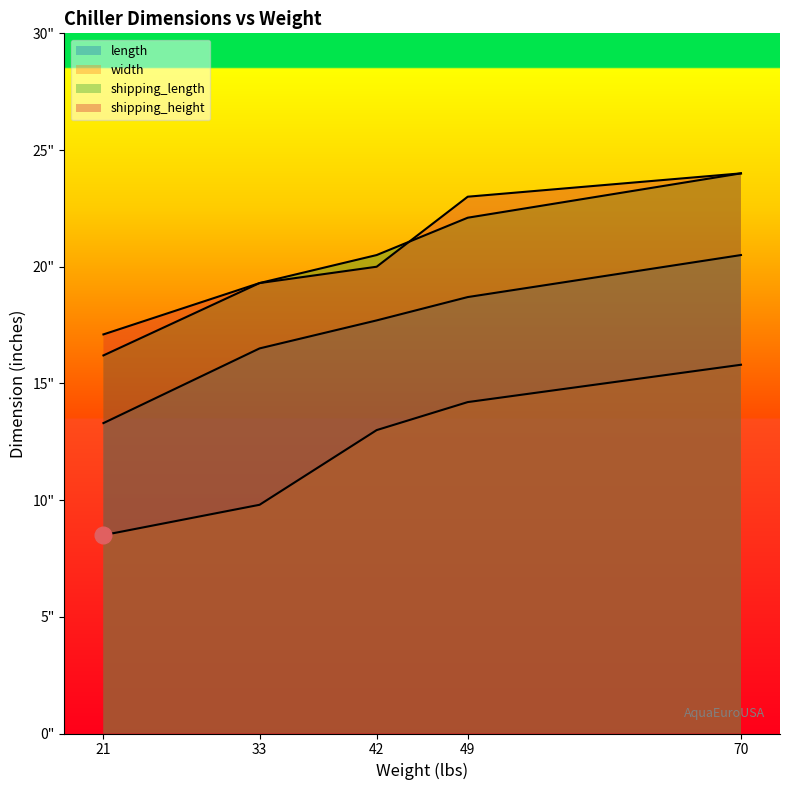

List the series in order of their peak value, lowest first.

width, length, shipping_length, shipping_height